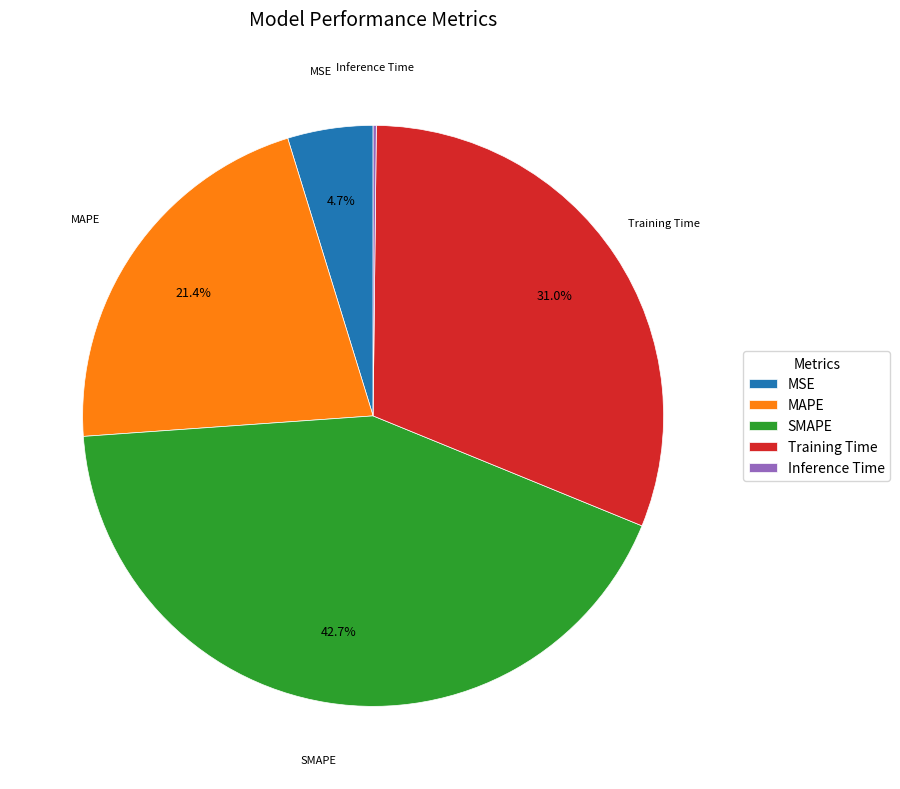

Between MAPE and MSE, which is larger?

MAPE